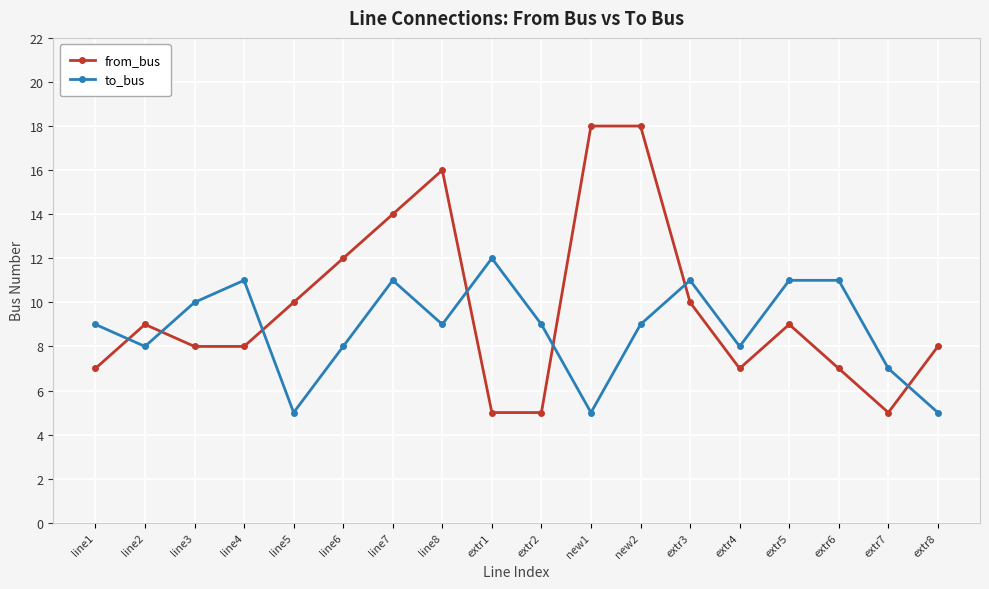

Is this an area chart (filled region under the line)?

No